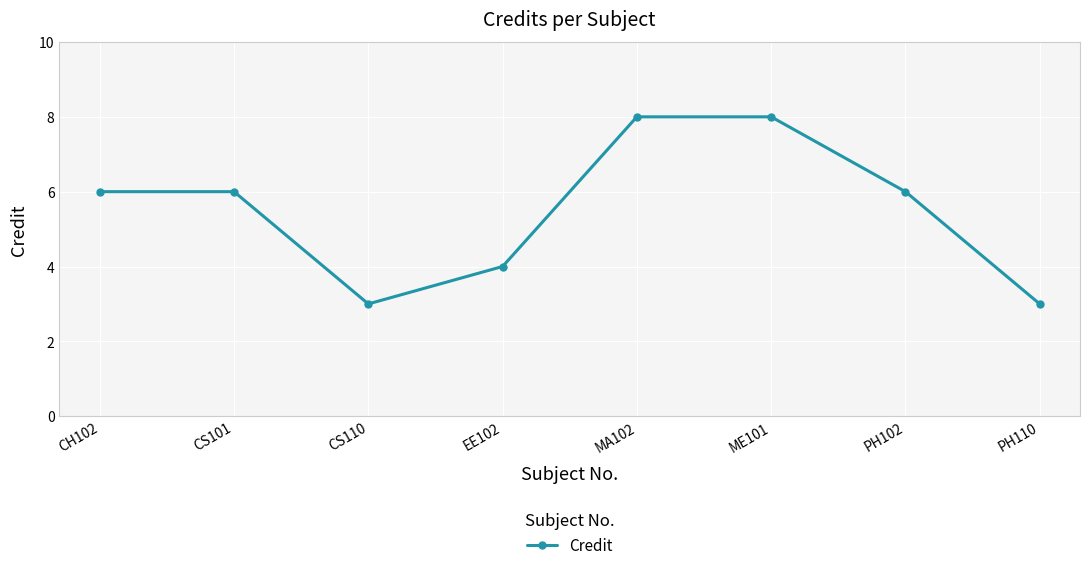

Approximately how many times larger is the value at PH110 compared to CS110?

1.0